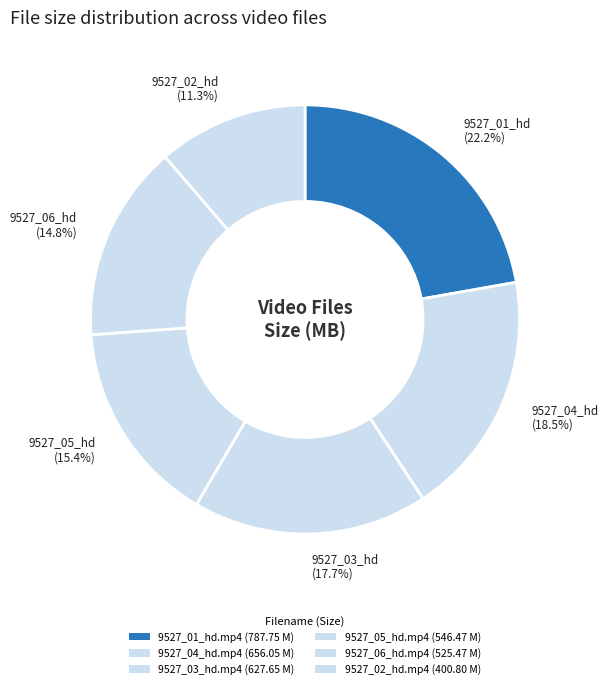

How many segments does this pie chart have?

6